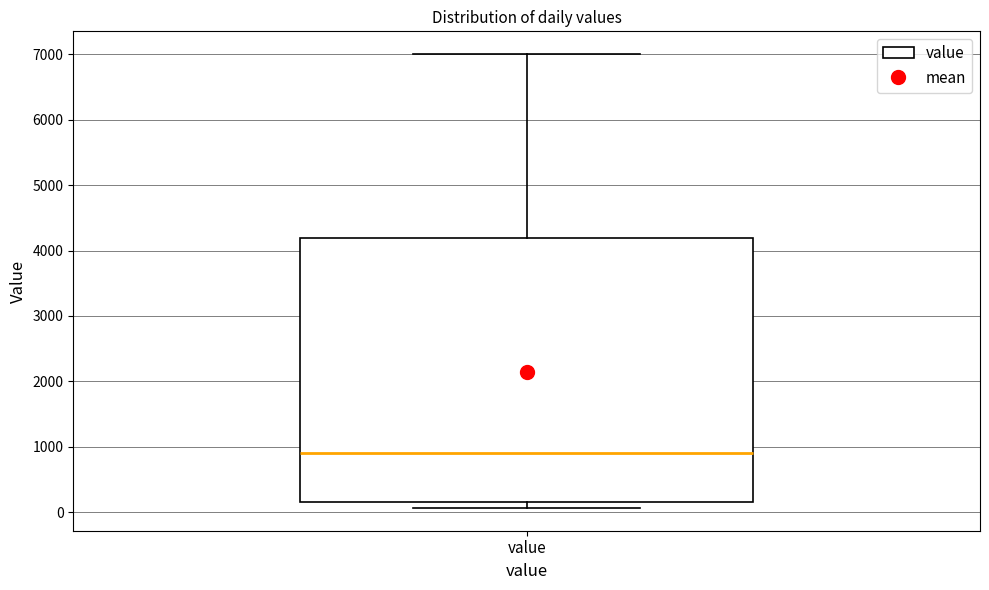

Transcribe this box plot: give where the median line is, the range the box spans, and where the two whiskers end, as read against the y-axis. The values are not printed on the chart, so give them approximately, as read against the axis.

median 900, box 200 to 4200, whiskers 100 to 7000